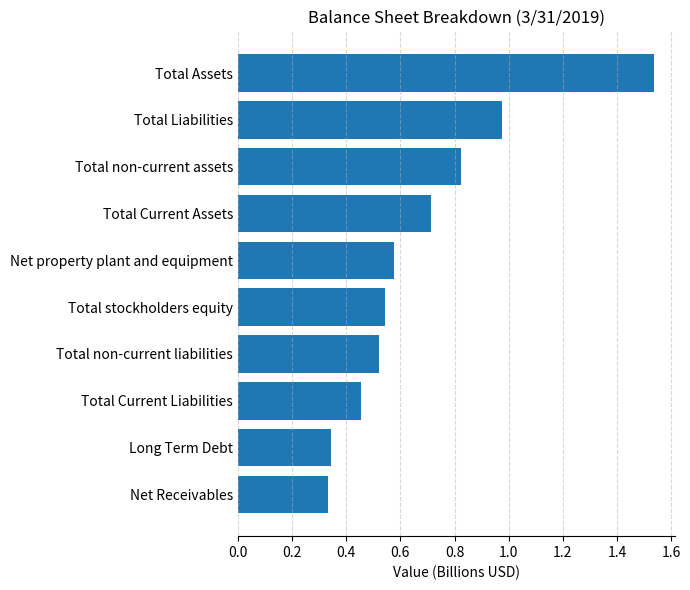

What is the average value?

0.7